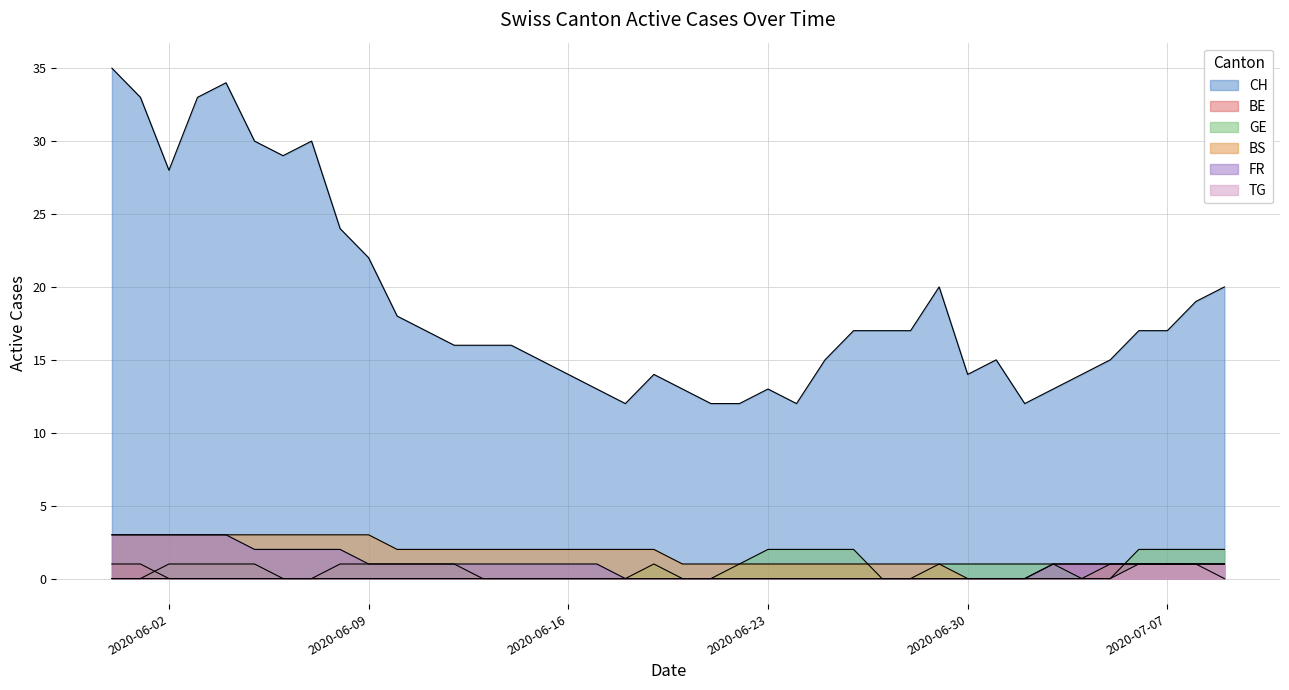

How many values in the CH series exceed 17?

14